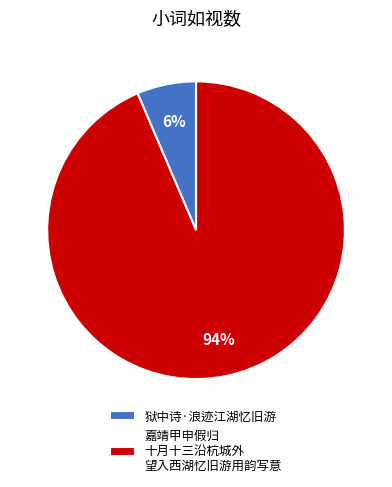

True or false: 狱中诗·浪迹江湖忆旧游 accounts for 13% of the total.

False